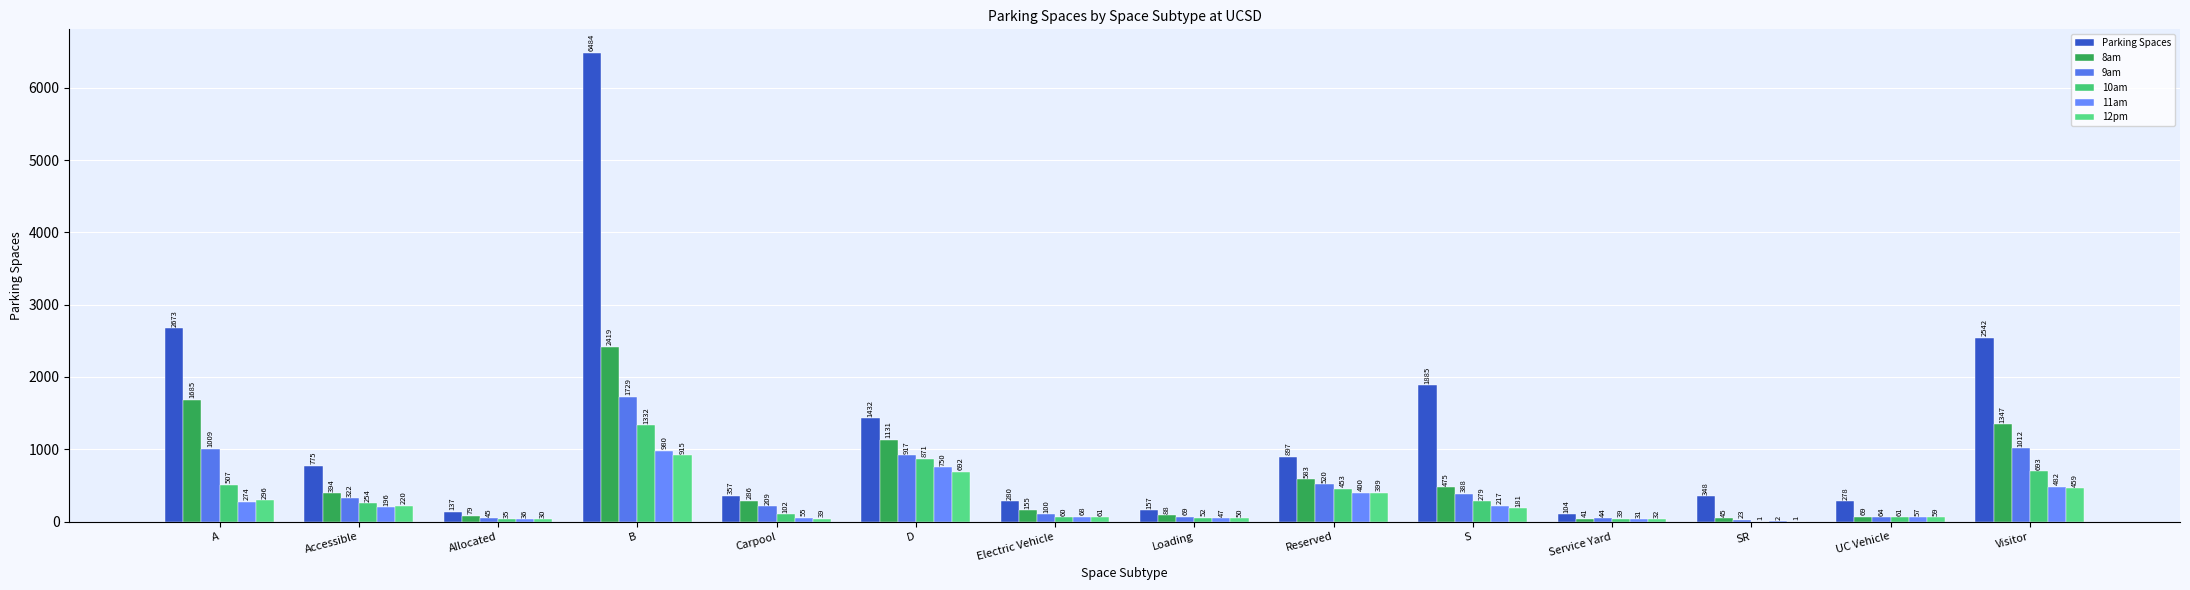

How many groups of bars are there?

14